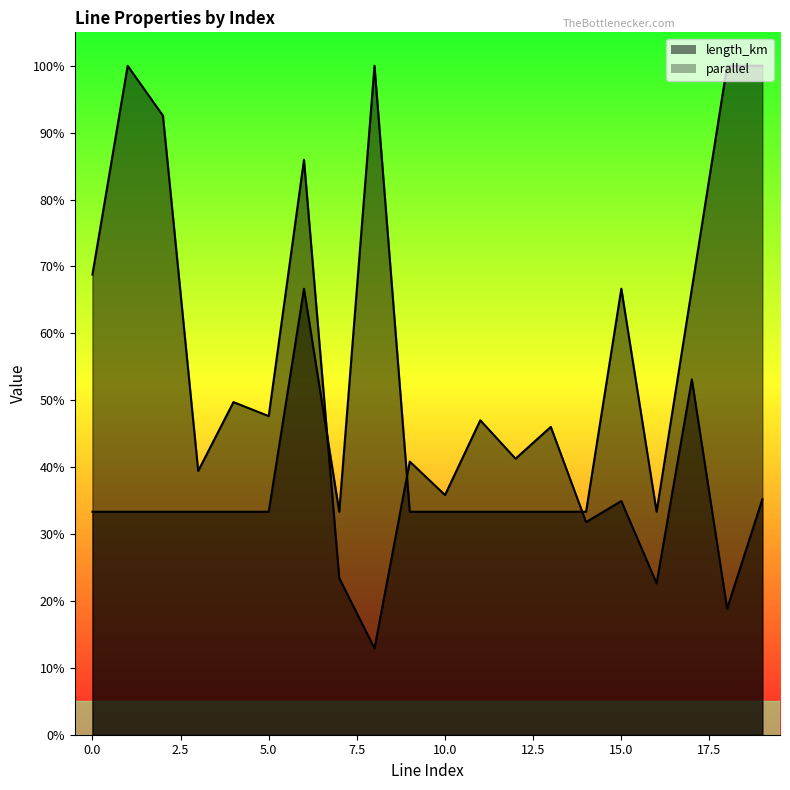

What is the value of the parallel point at the 4th from the left?

0.3